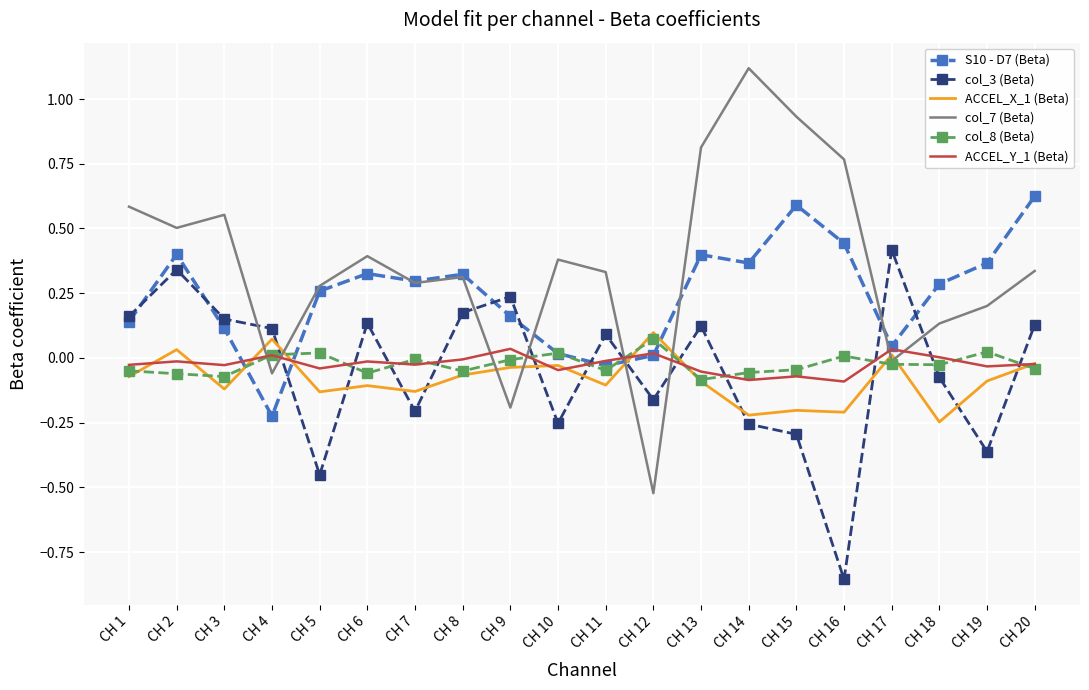

True or false: ACCEL_X_1 (Beta) and col_3 (Beta) cross at least once.

True